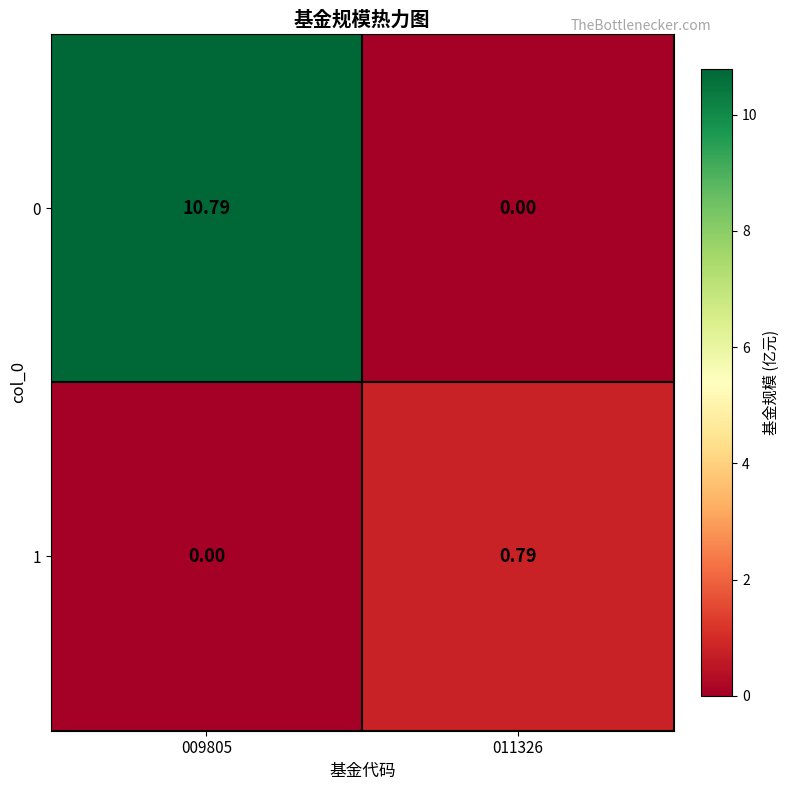

Is the value of 1 at 009805 greater than the value of 0 at 009805?

No